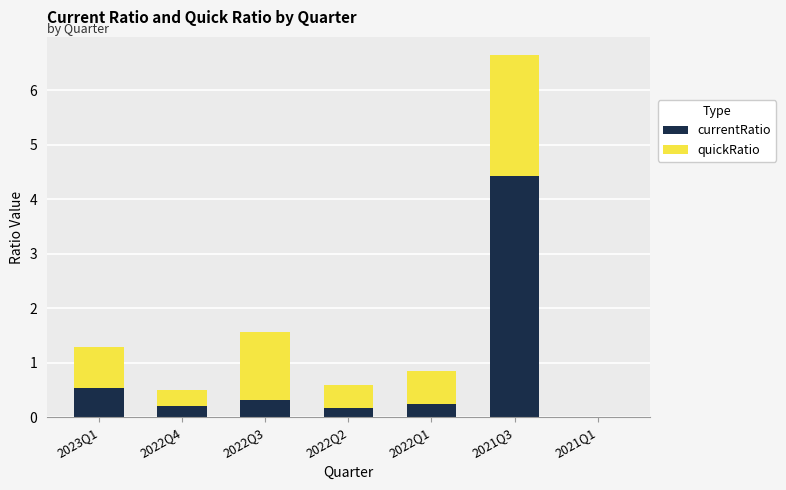

At which label is currentRatio closest to 2?

2023Q1